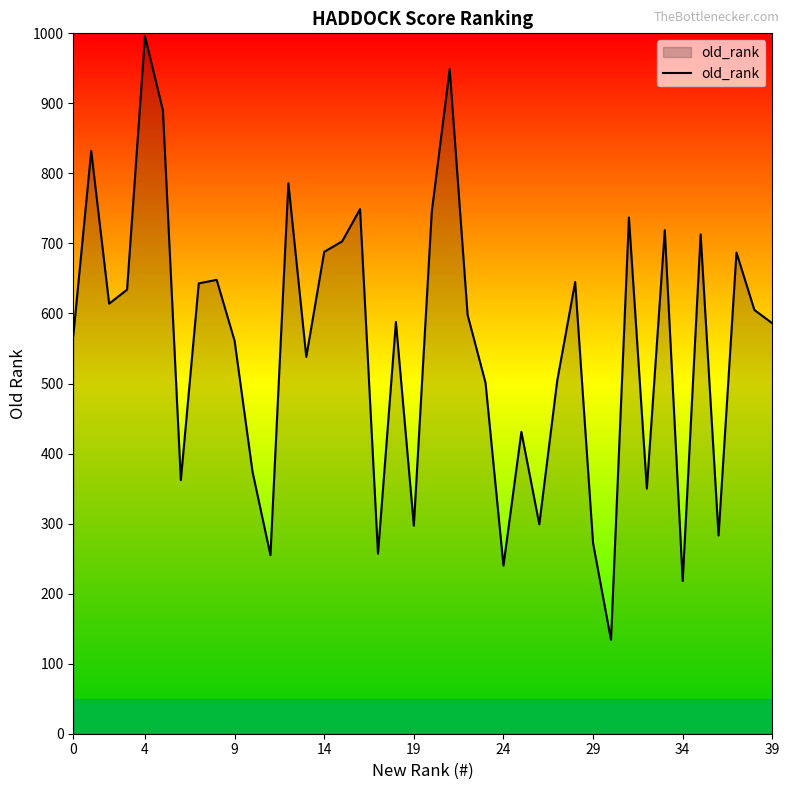

What is the smallest value displayed?

134